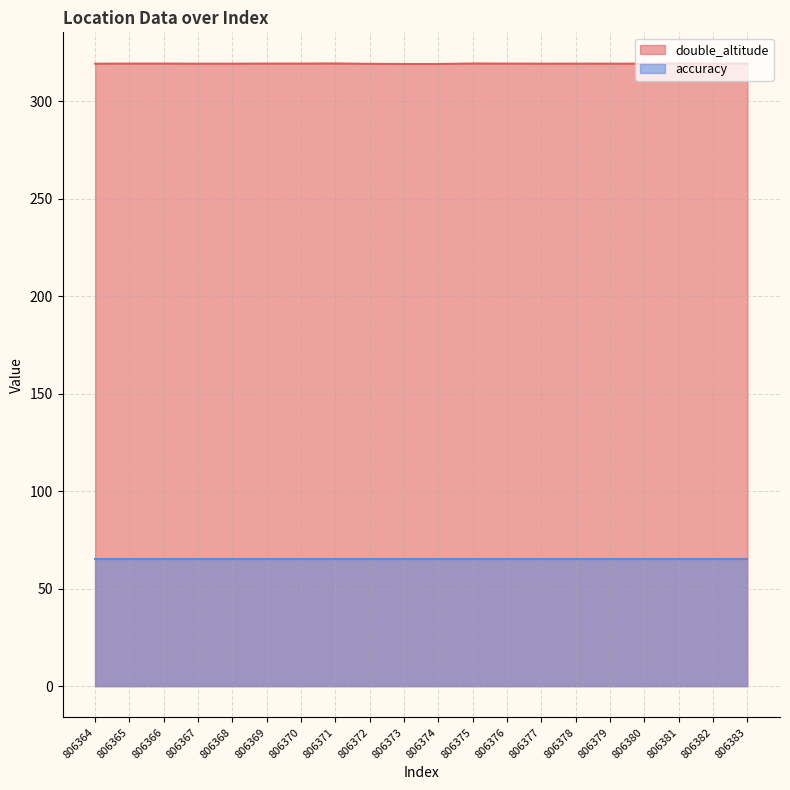

How many points are lower than both their immediate neighbors (excluding endpoints)?

5